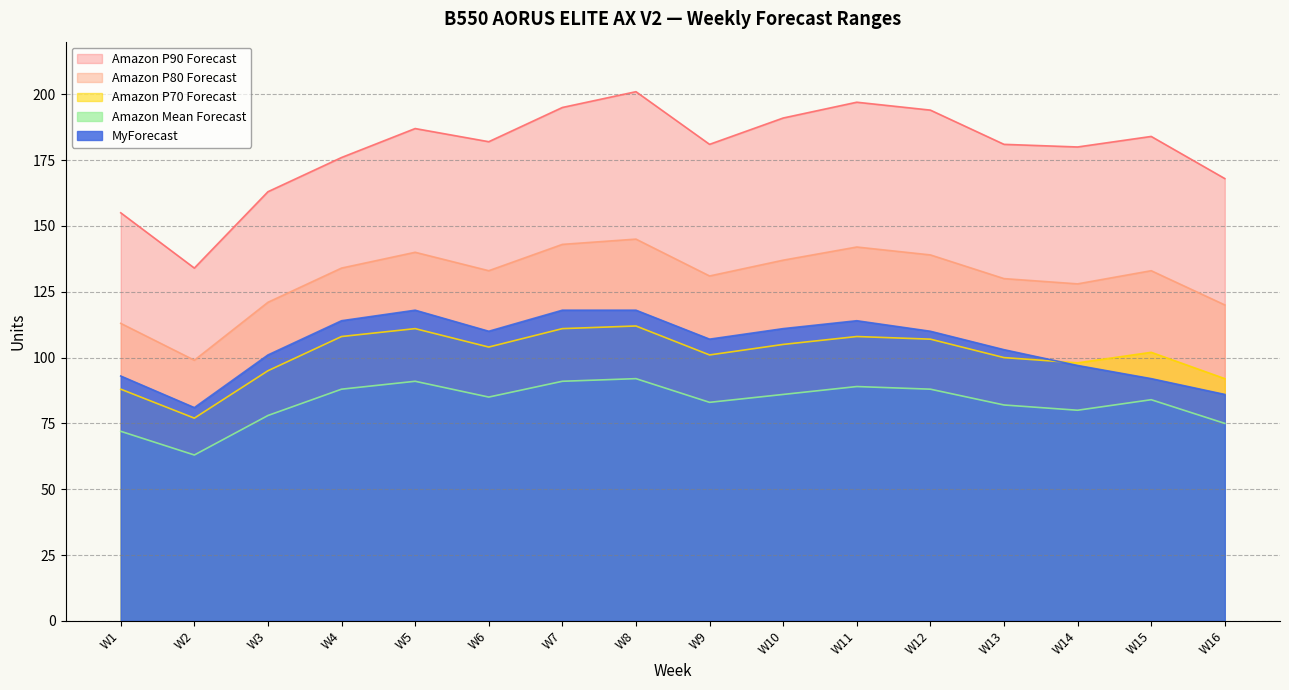

At W2, list the series in order from smallest to largest.

Amazon Mean Forecast, Amazon P70 Forecast, MyForecast, Amazon P80 Forecast, Amazon P90 Forecast